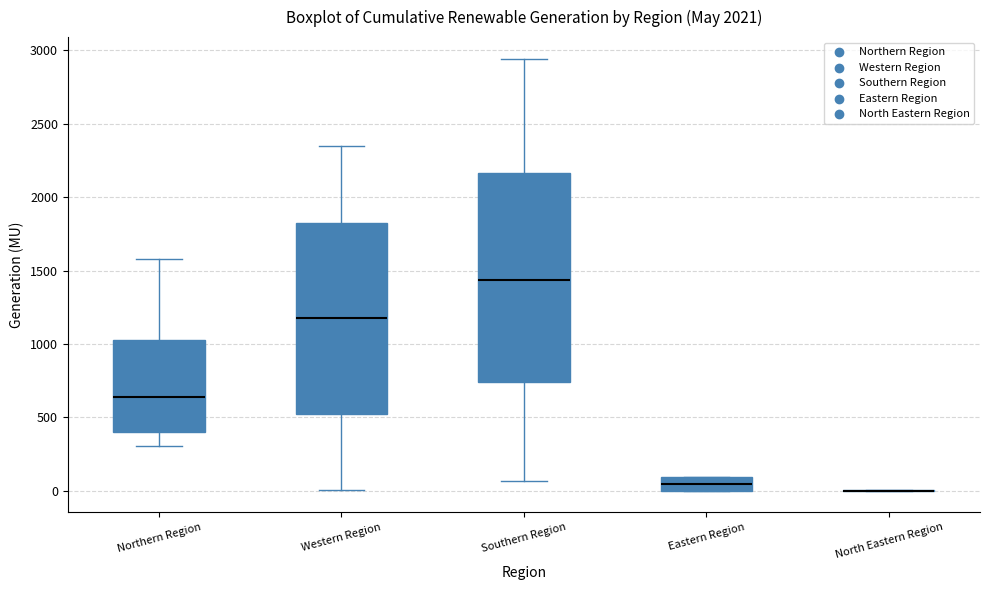

Reading left to right, transcribe this box plot: for each box, give where its median line is, the range the box spans, and where its two whiskers end, as read against the y-axis. The values are not printed on the chart, so give them approximately, as read against the axis.

Northern Region: median 650, box 400 to 1050, whiskers 300 to 1600
Western Region: median 1150, box 500 to 1800, whiskers 0 to 2350
Southern Region: median 1450, box 750 to 2150, whiskers 50 to 2950
Eastern Region: median 50, box 0 to 100, whiskers 0 to 100
North Eastern Region: box collapsed to a line at 0, whiskers 0 to 0